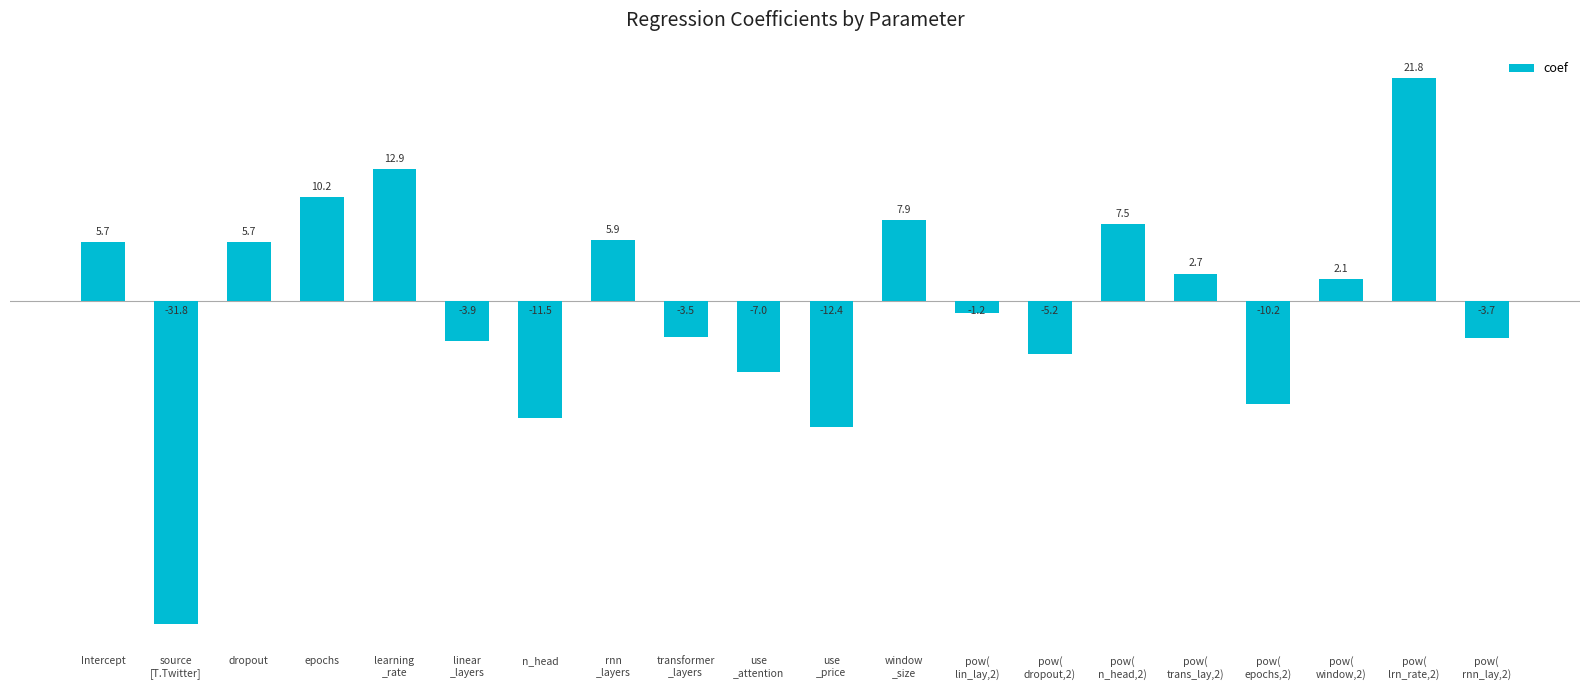

True or false: the data shows 15.5 at epochs.

False